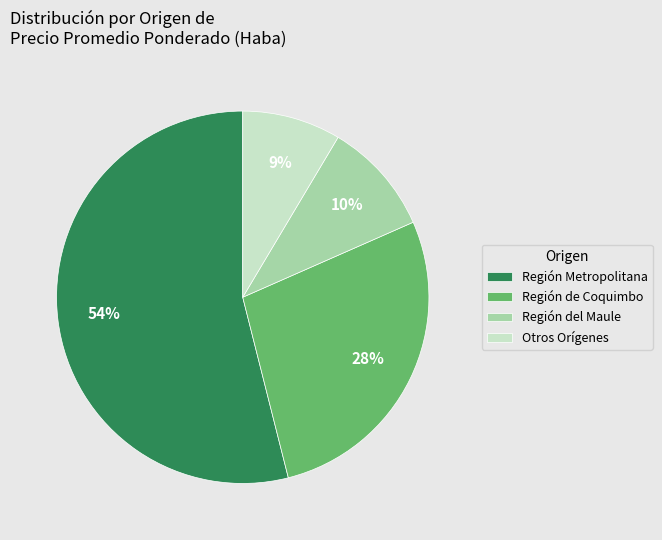

To the nearest percent, what portion does Región de Coquimbo represent?

28%